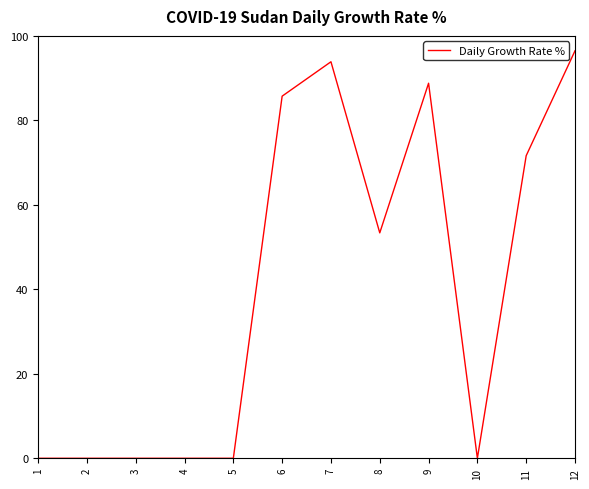

Reading right to left, transcribe all the data shown in this chart.

12=96.5	11=71.6	10=0.0	9=88.8	8=53.4	7=93.9	6=85.7	5=0.0	4=0.0	3=0.0	2=0.0	1=0.0